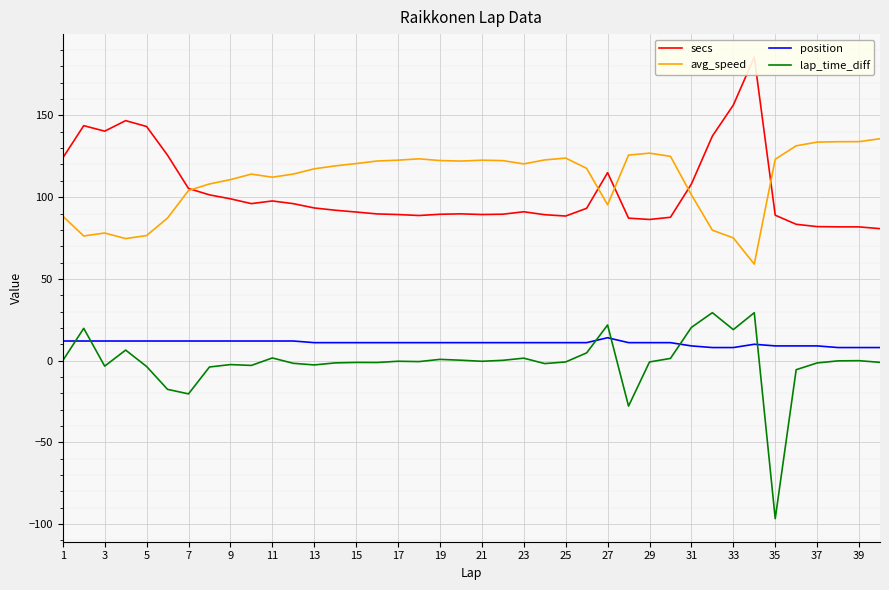

What is the greatest value displayed?

185.6